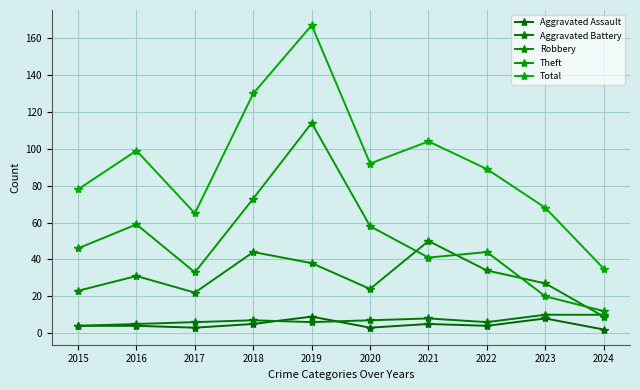

What is the difference between the maximum and minimum values in the Aggravated Assault series?

7